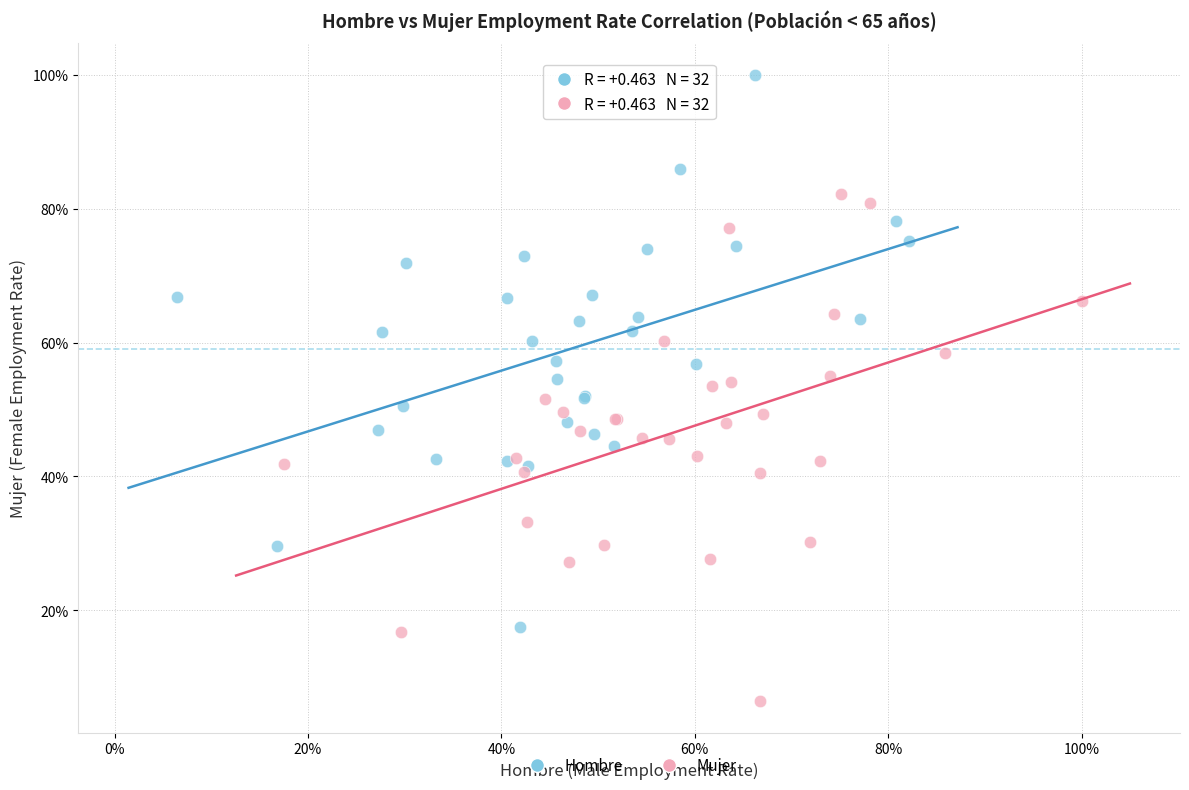

What are all the series names shown in the legend?

Hombre, Mujer